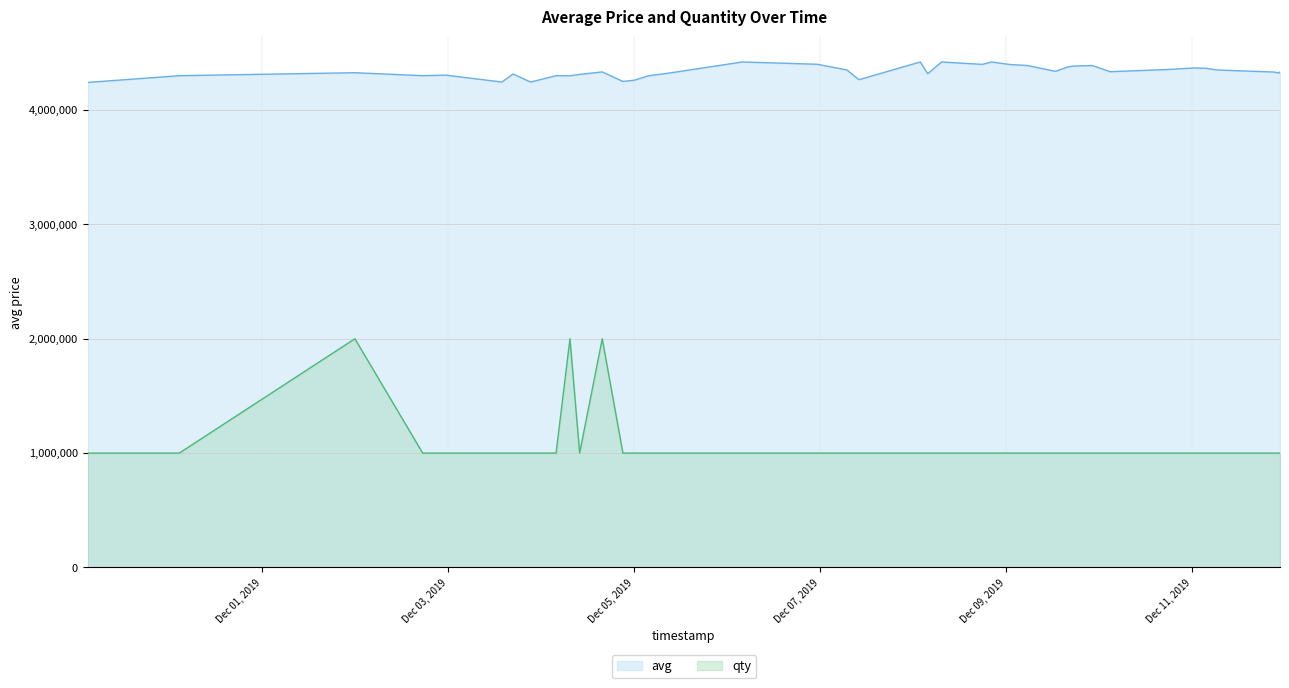

What is the maximum value for avg?

4419999